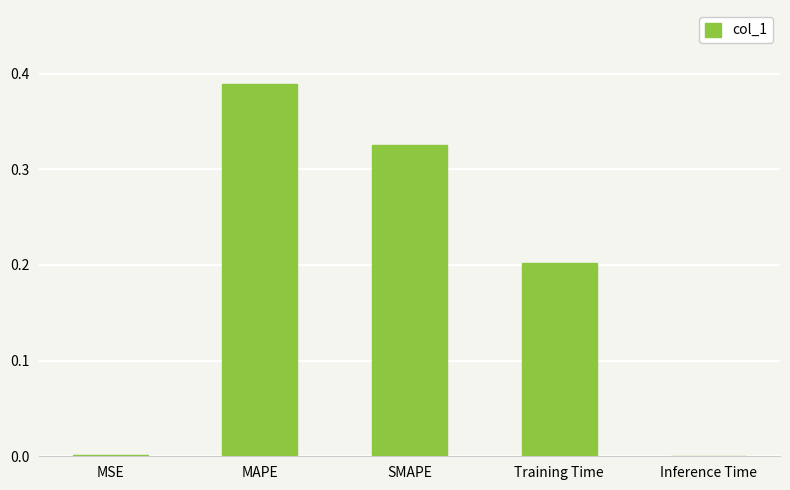

Which label corresponds to the largest value in the chart?

MAPE